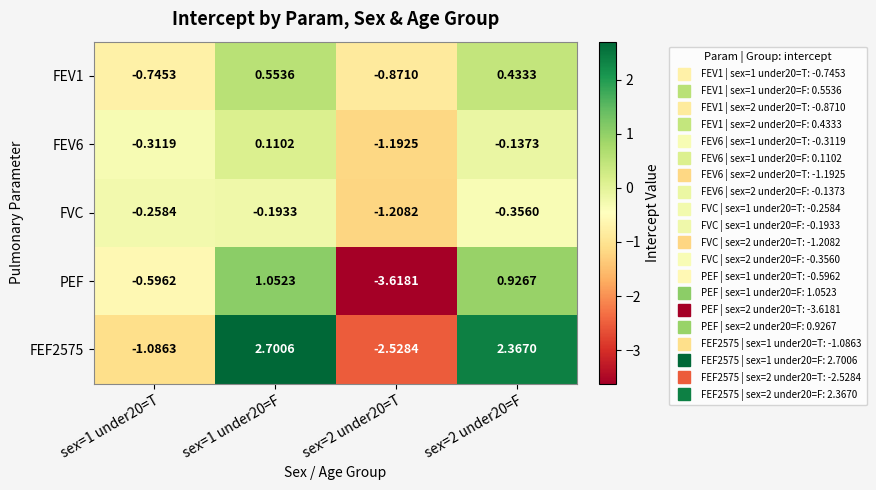

At sex=1 under20=F, list the series in order from smallest to largest.

FVC, FEV6, FEV1, PEF, FEF2575